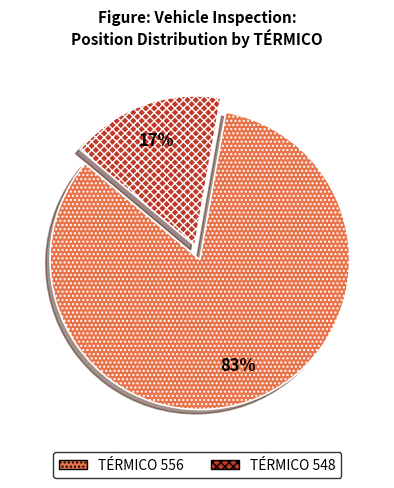

Count the number of slices in the pie.

2